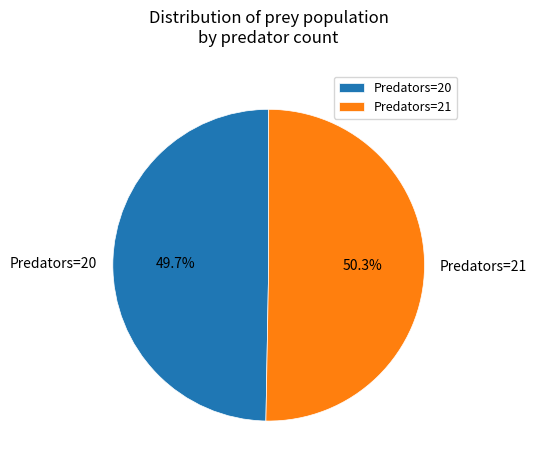

Between Predators=21 and Predators=20, which is larger?

Predators=21